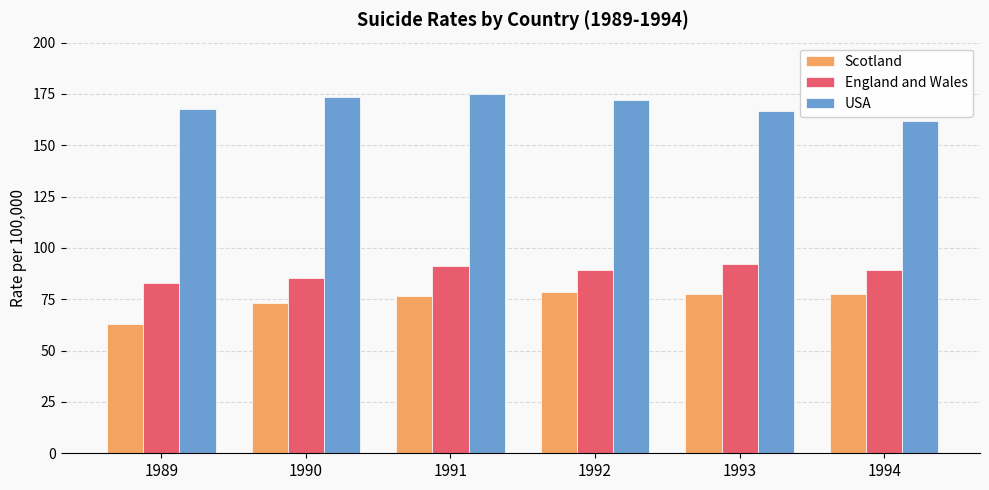

Between 1993 and 1994, which series saw the biggest shift?

USA